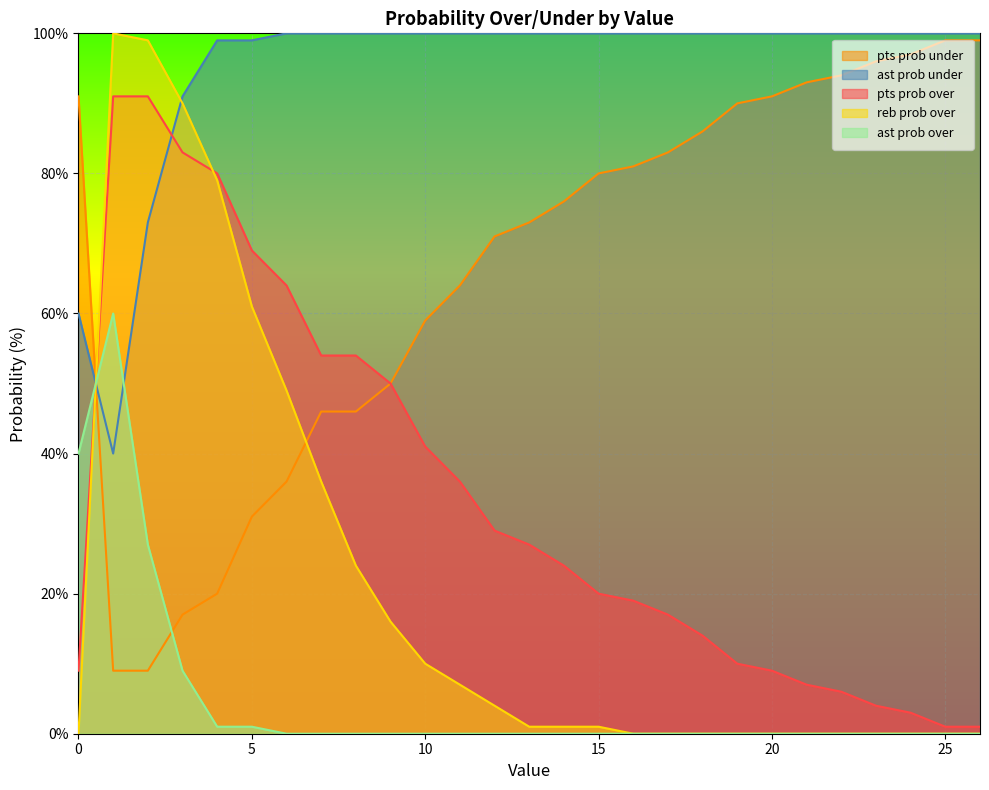

Which series has the largest total across all categories?

ast prob under